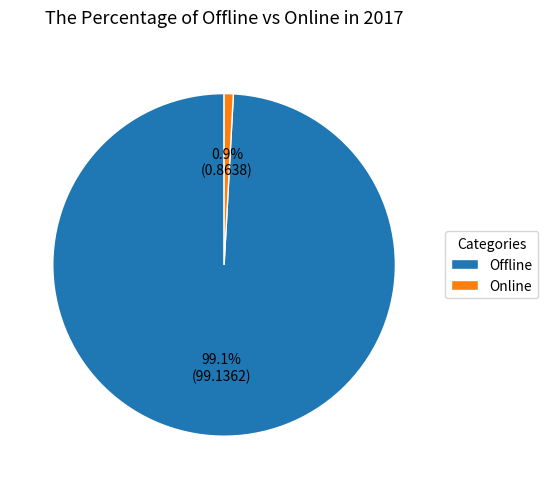

Count the number of slices in the pie.

2